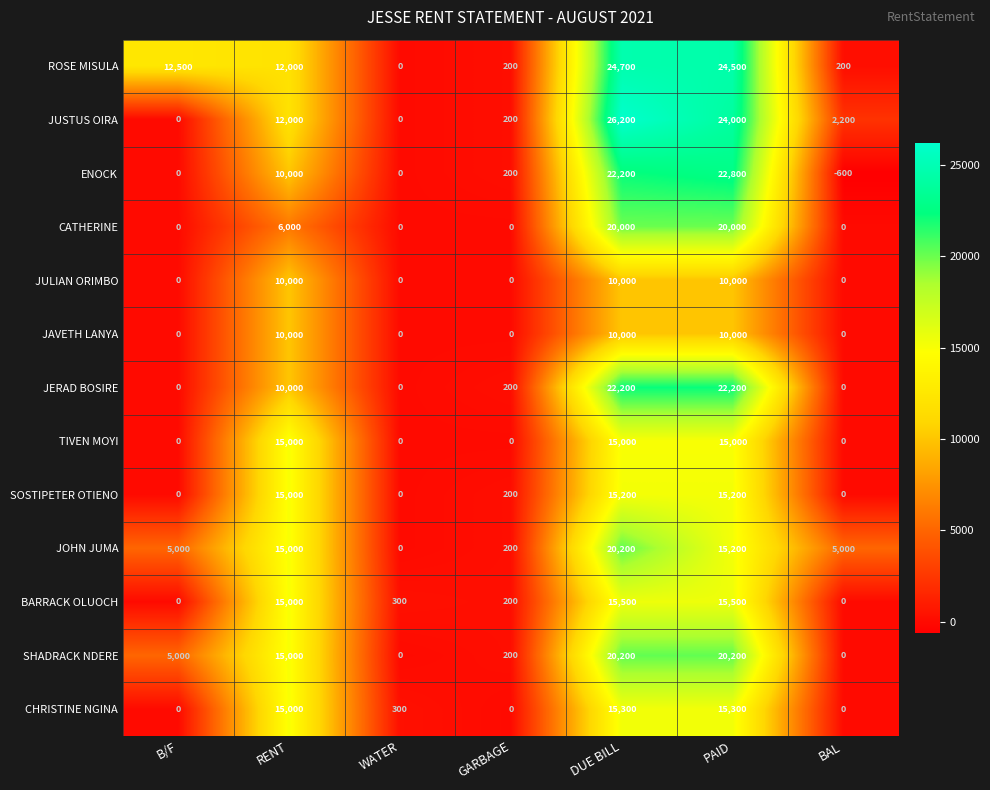

Which category has the lowest value across all series?

BAL